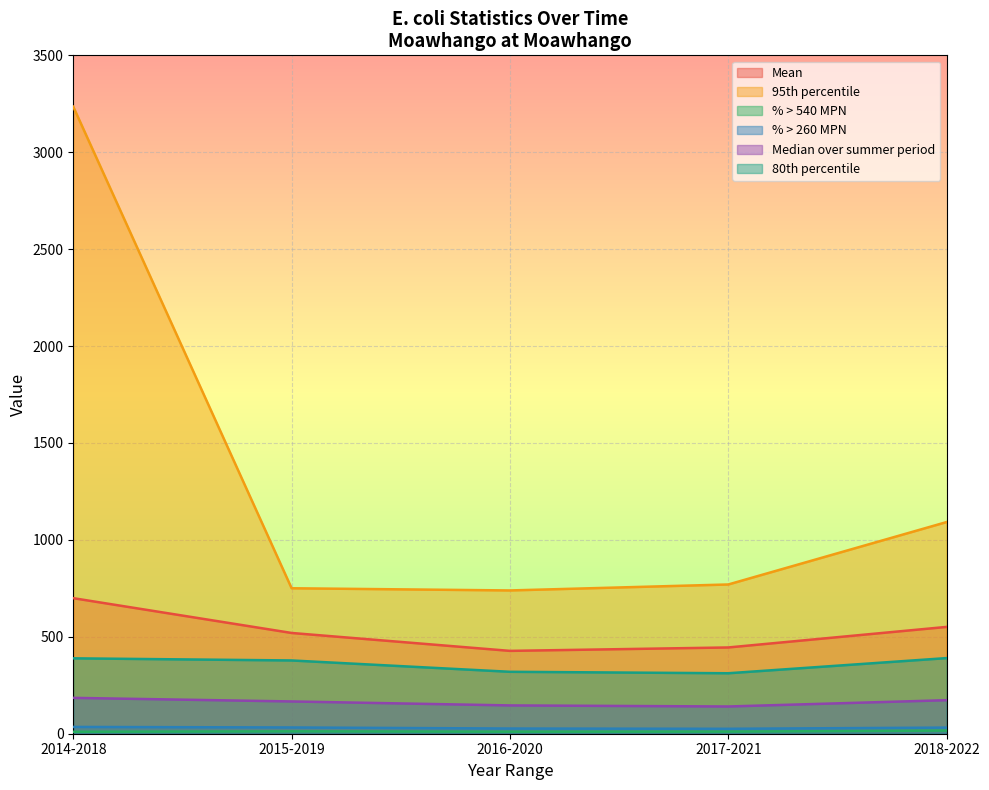

Where is Median over summer period nearest to the value 162?

2015-2019